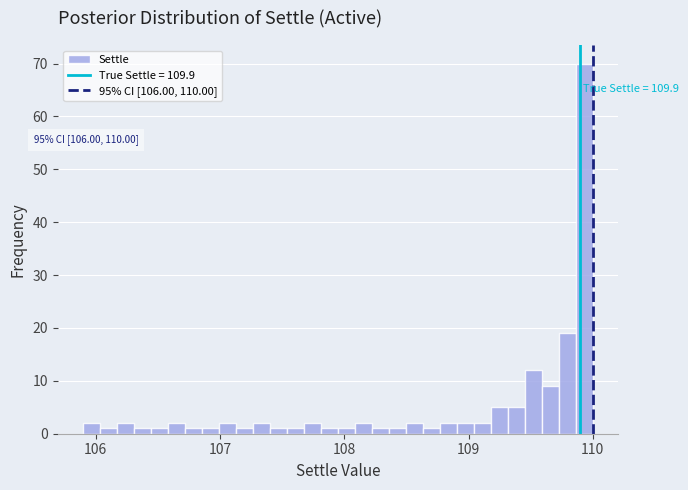

Read against the x-axis, roughly where is the centre of the tallest bar?

109.9